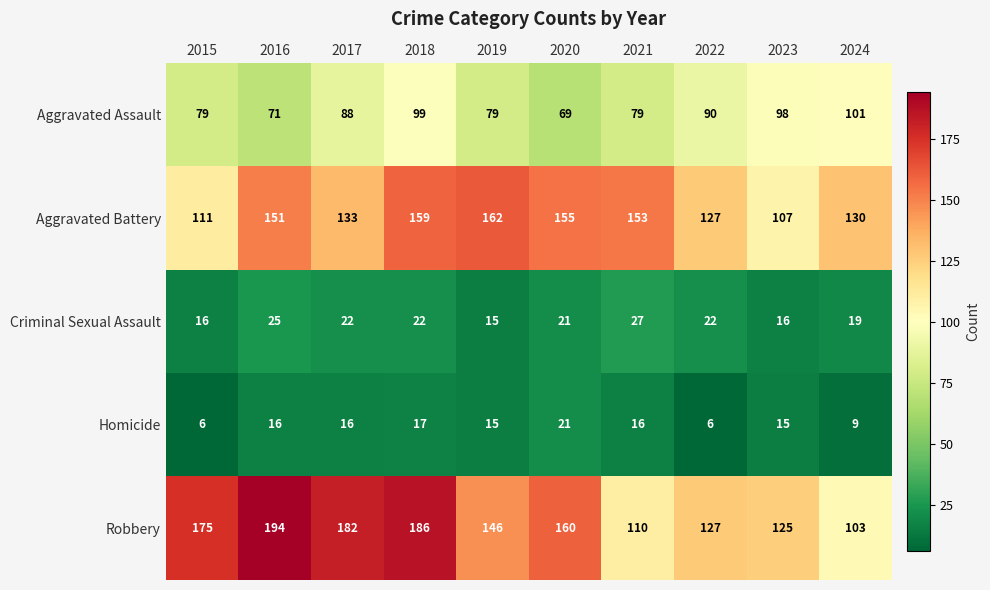

Between 2020 and 2021, which series saw the biggest shift?

Robbery